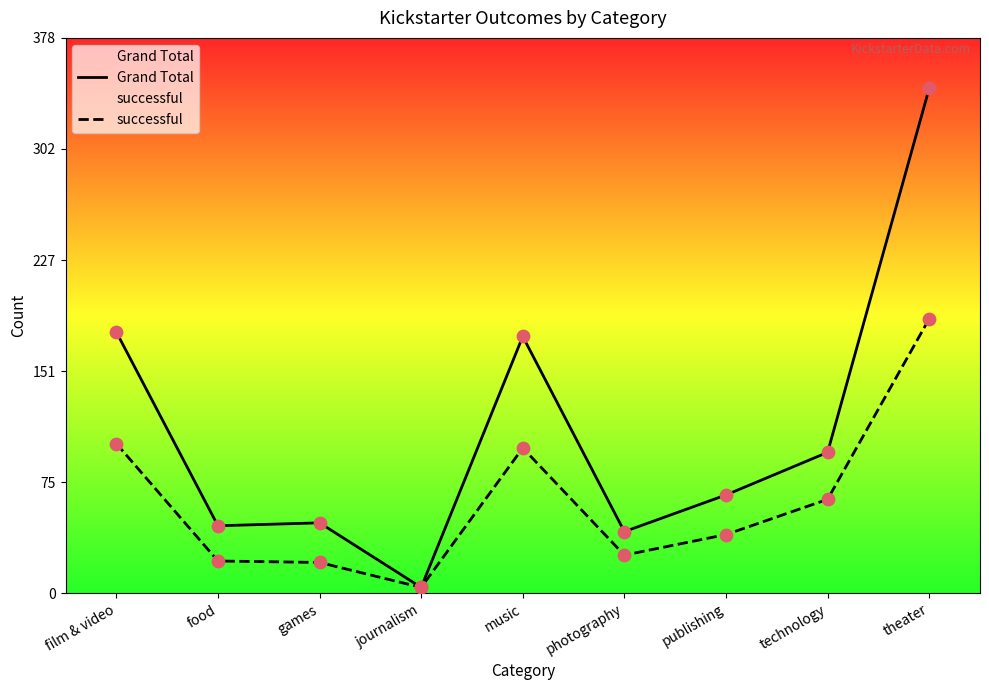

Which series reaches the minimum Y coordinate?

Grand Total